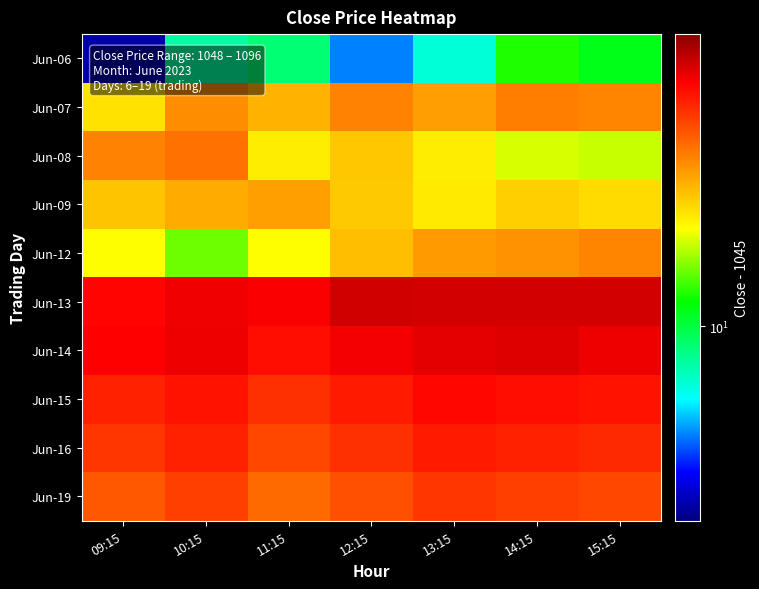

What is the minimum value shown in the chart?

3.3